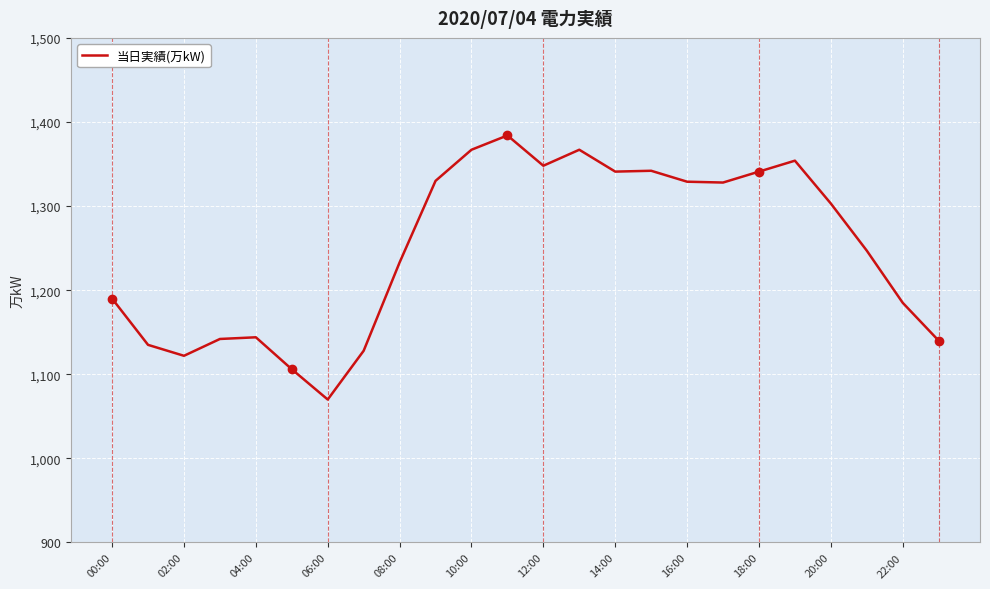

What is the difference between the maximum and minimum values?

314